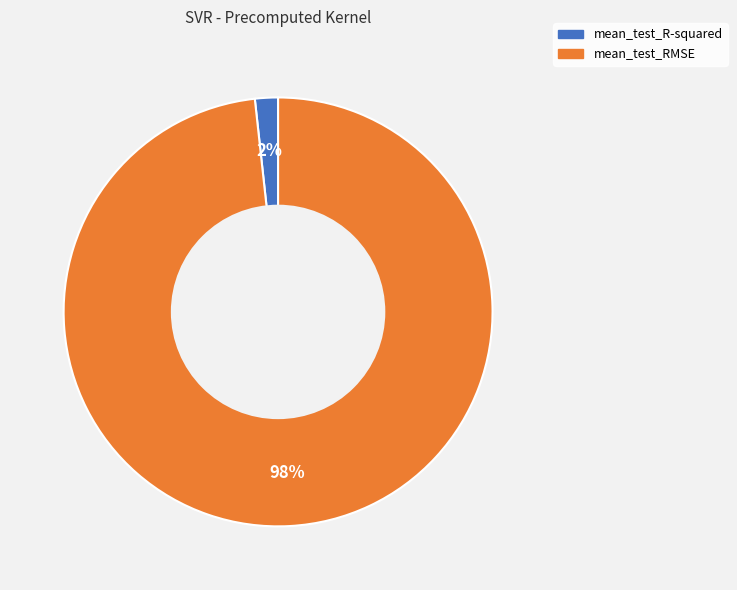

To the nearest percent, what percentage of the pie is mean_test_R-squared?

2%